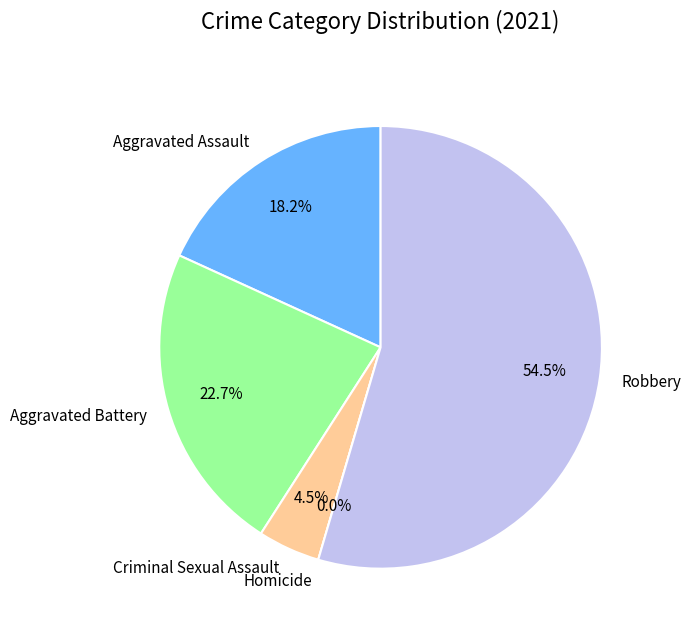

Is it true that Criminal Sexual Assault is 1% of the pie?

False